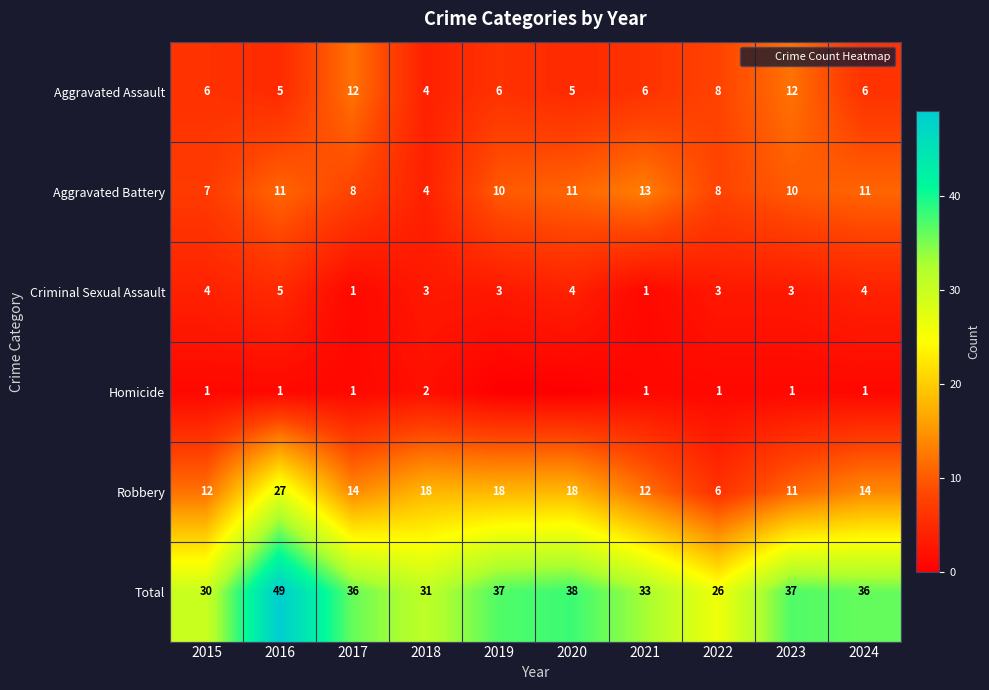

Between 2018 and 2015, which is larger?

2015